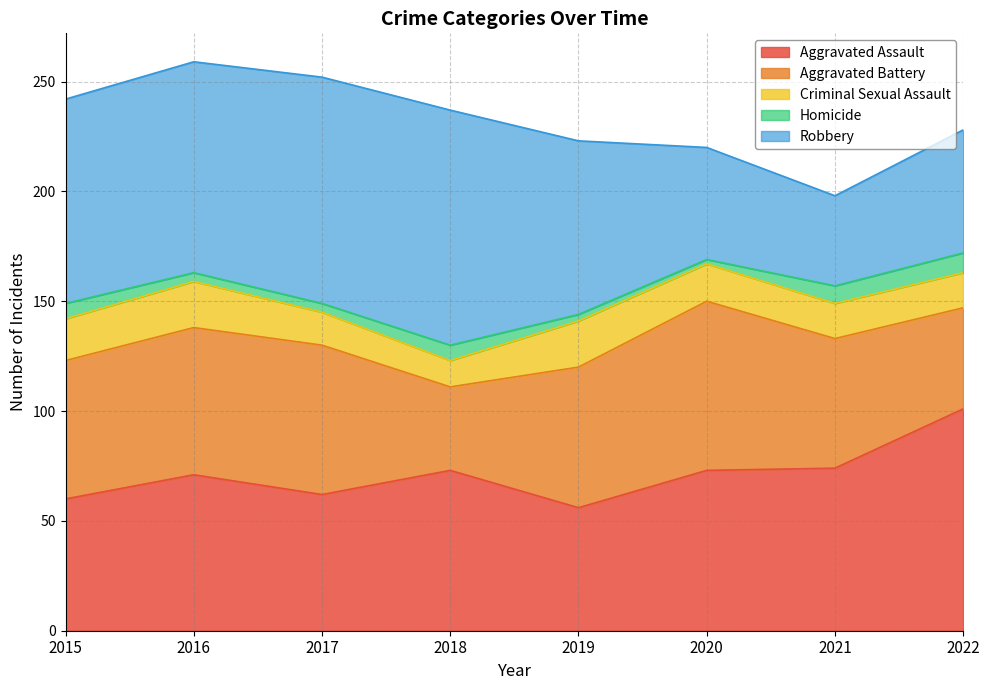

Rank the categories by Homicide value from highest to lowest.

2022, 2021, 2015, 2018, 2016, 2017, 2019, 2020